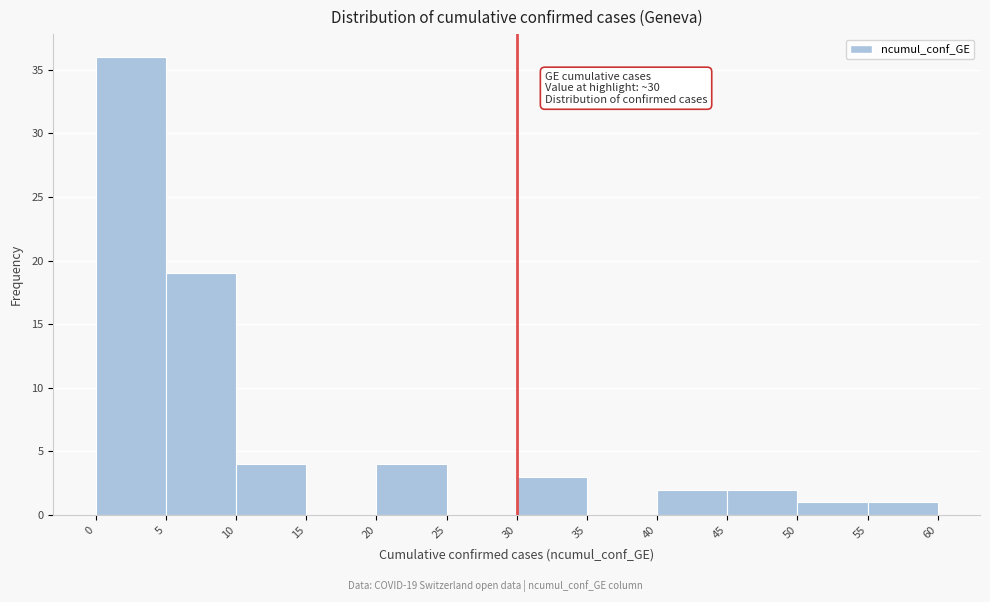

Which range on the x-axis has the tallest bar?

0 to 5